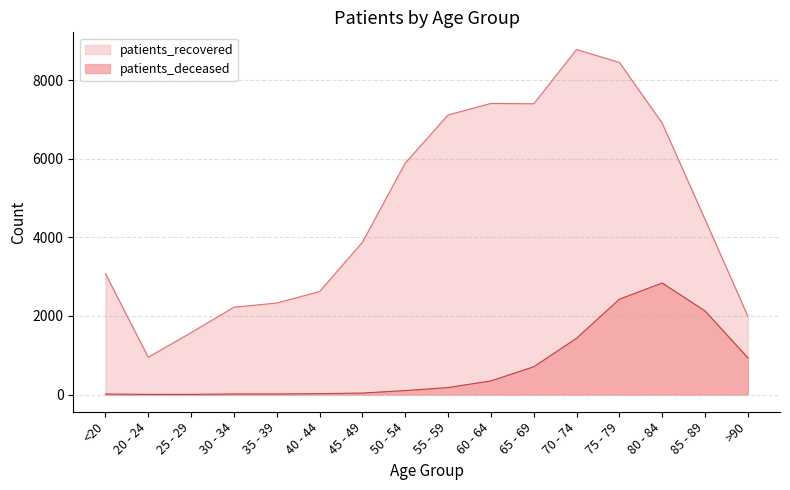

What is the total value across all series at 80 - 84?

9740